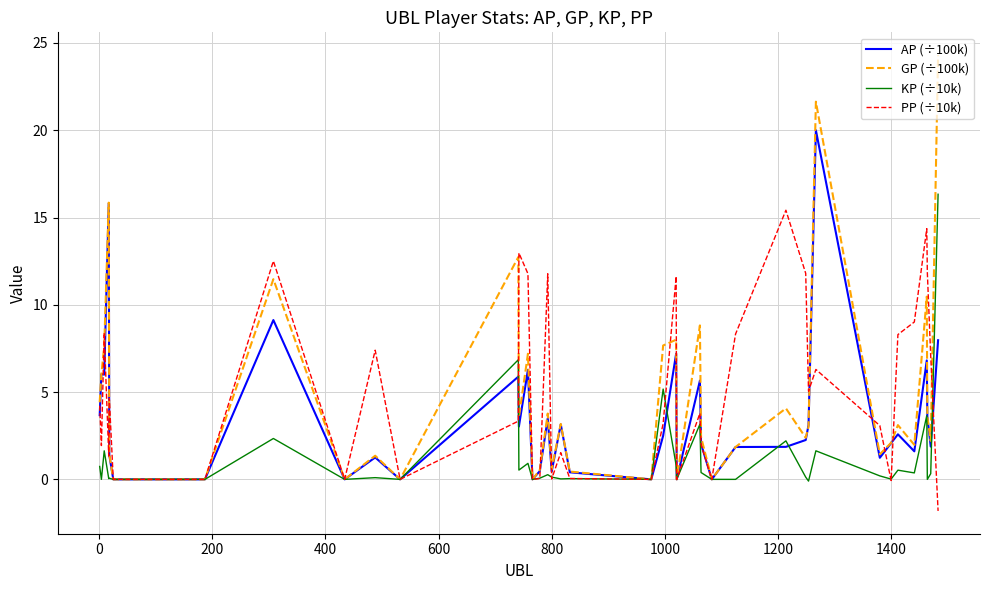

What are all the series names shown in the legend?

AP (÷100k), GP (÷100k), KP (÷10k), PP (÷10k)